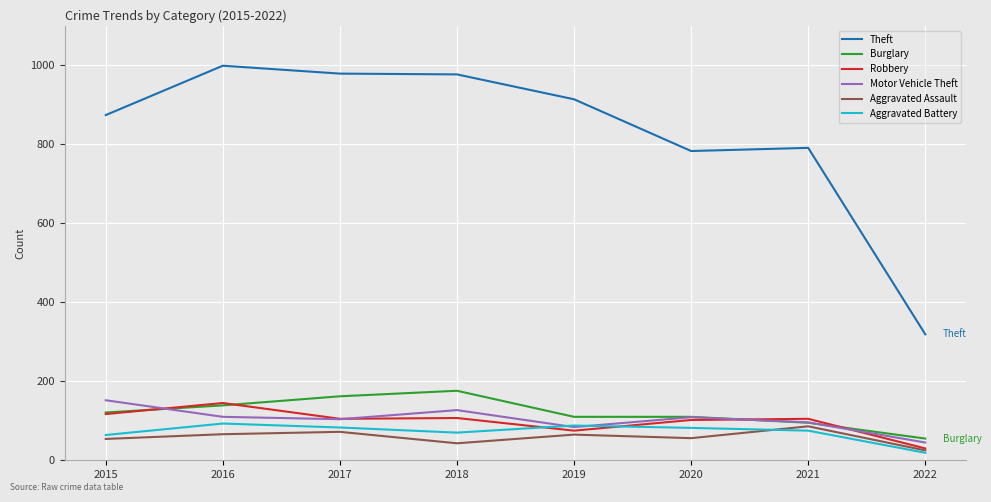

How many categories are shown in the chart?

8